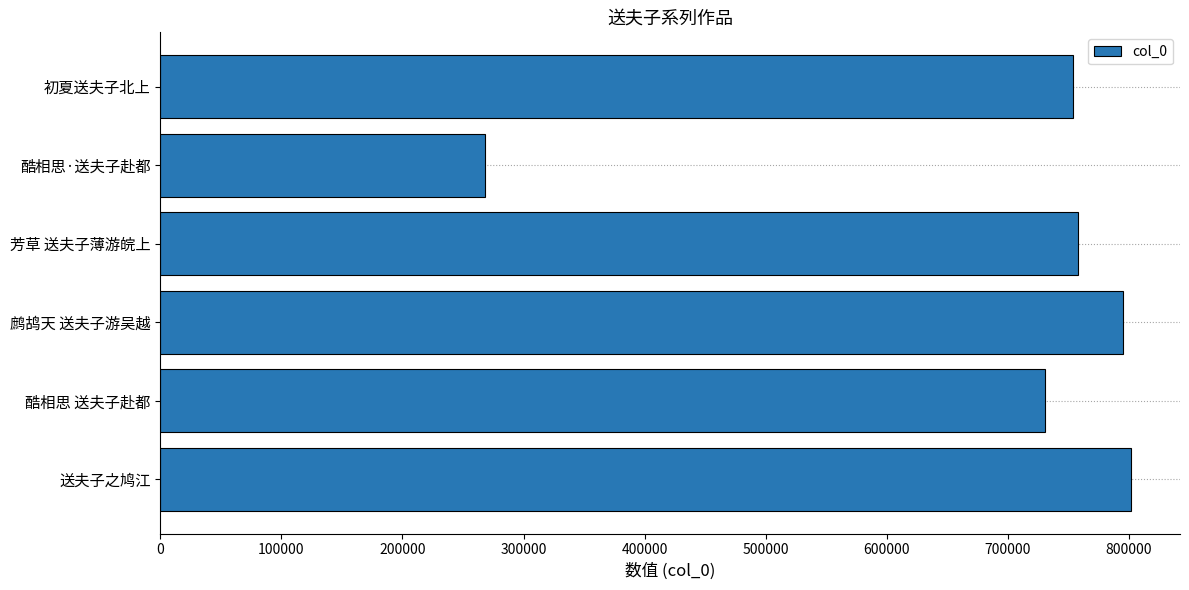

Approximately how many times larger is the value at 初夏送夫子北上 compared to 酷相思 送夫子赴都?

1.0